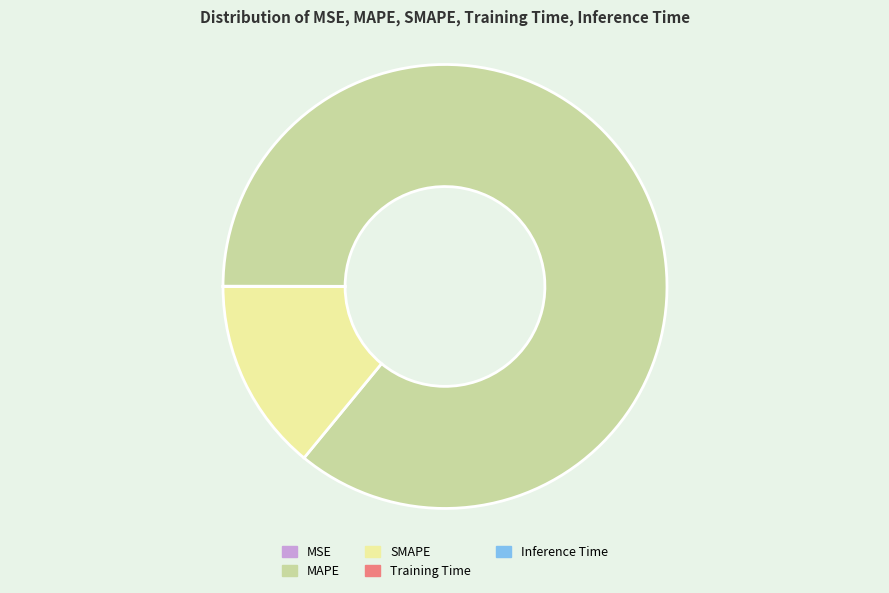

The MAPE slice represents 79% of the pie. True or false?

False